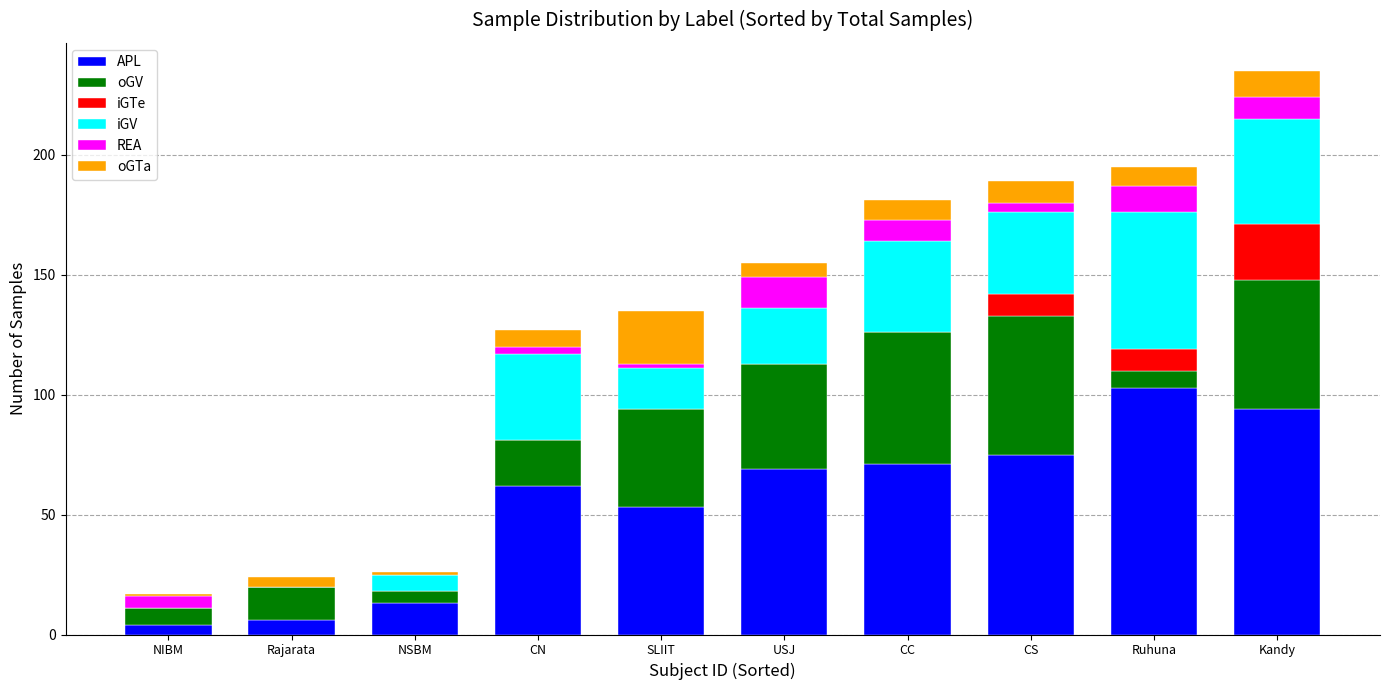

At which category is the sum across all series the highest?

Kandy